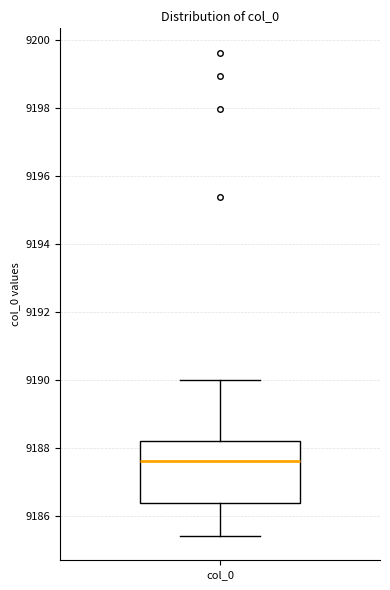

Read this box plot against the y-axis: the position of the median line, the range covered by the box, and the ends of both whiskers. The values are not printed on the chart, so give them approximately, as read against the axis.

median 9187.6, box 9186.4 to 9188.2, whiskers 9185.4 to 9190.0